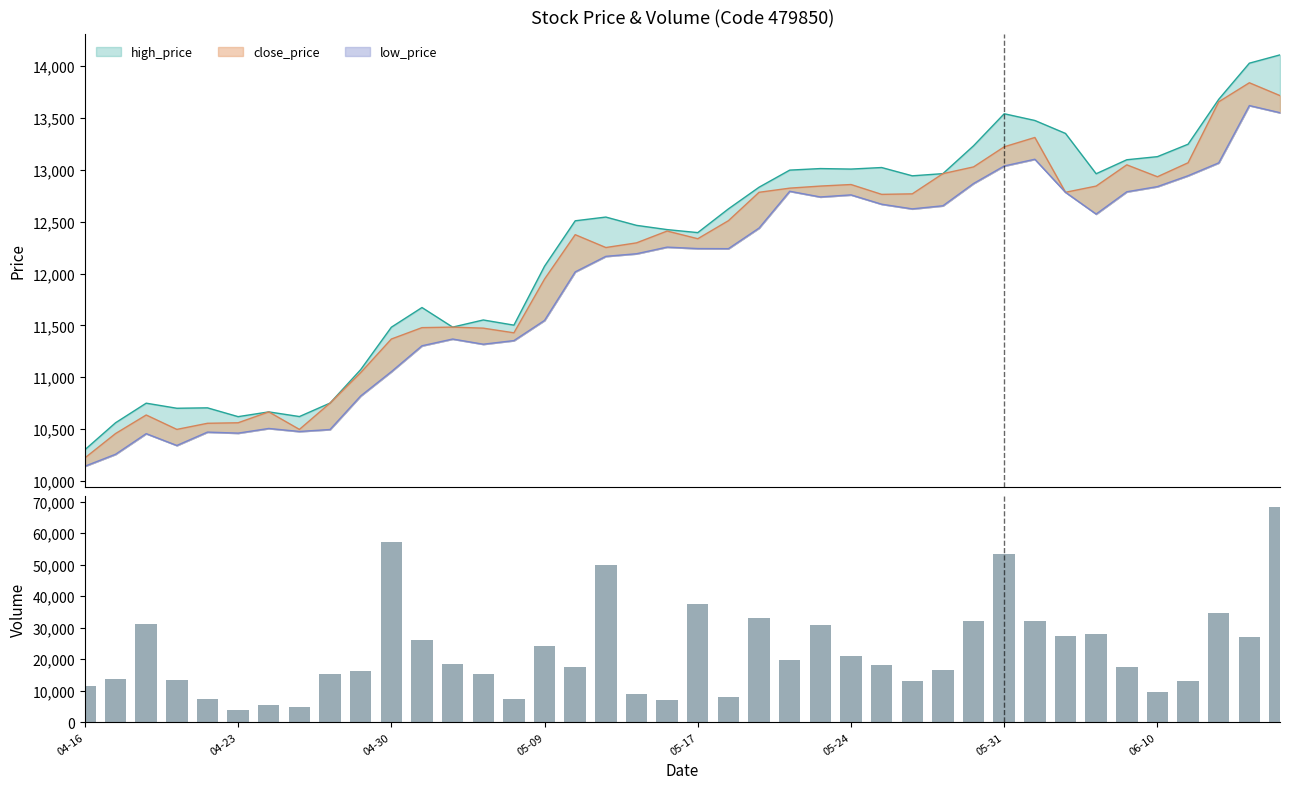

List the labels in order of value, largest first.

39, 10, 30, 17, 20, 37, 22, 29, 31, 04-30, 24, 33, 32, 38, 11, 15, 25, 23, 12, 26, 34, 16, 28, 9, 13, 8, 04-23, 05-09, 27, 36, 04-16, 35, 18, 21, 14, 05-17, 19, 05-31, 06-10, 05-24